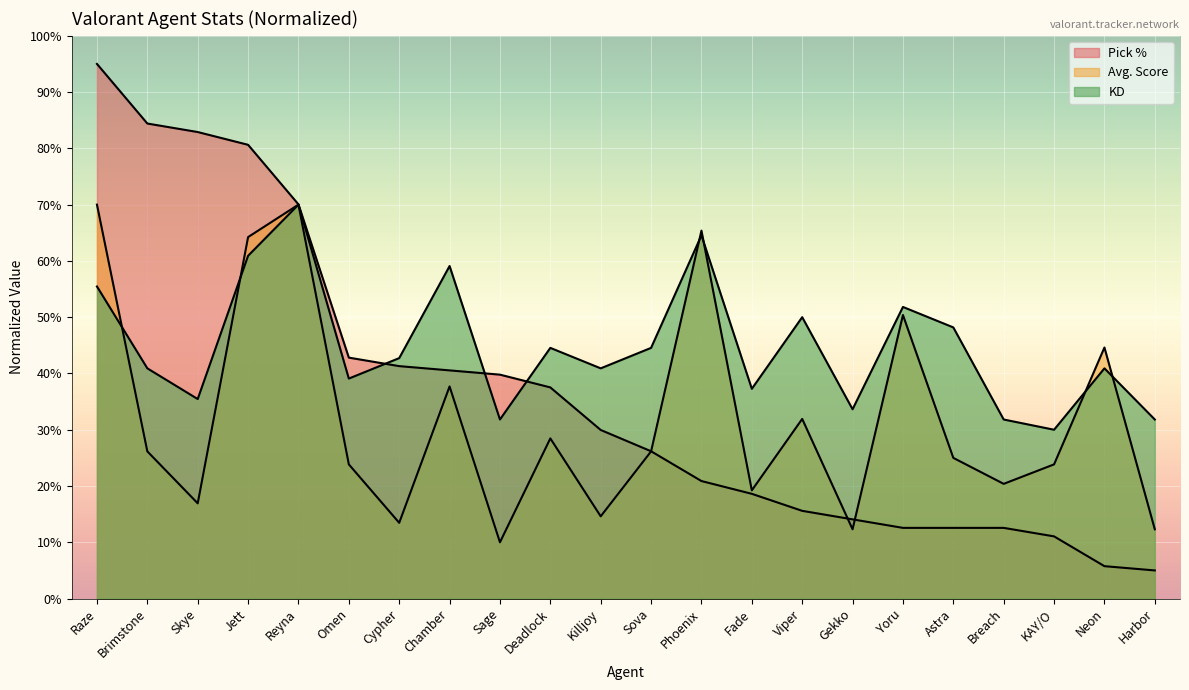

Count the number of data series in this chart.

3